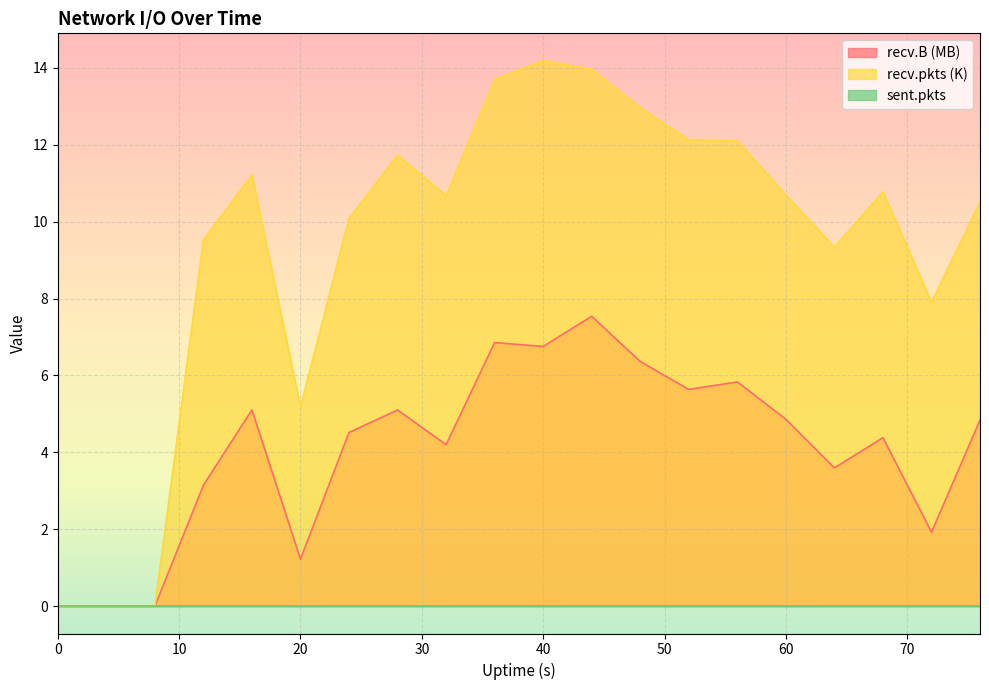

Is it true that recv.B (MB) equals -5.0 at 0?

False